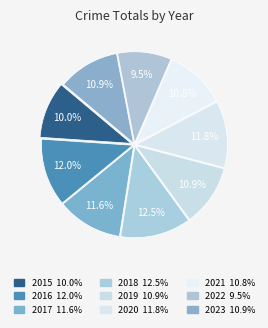

The 2016 slice represents 24% of the pie. True or false?

False